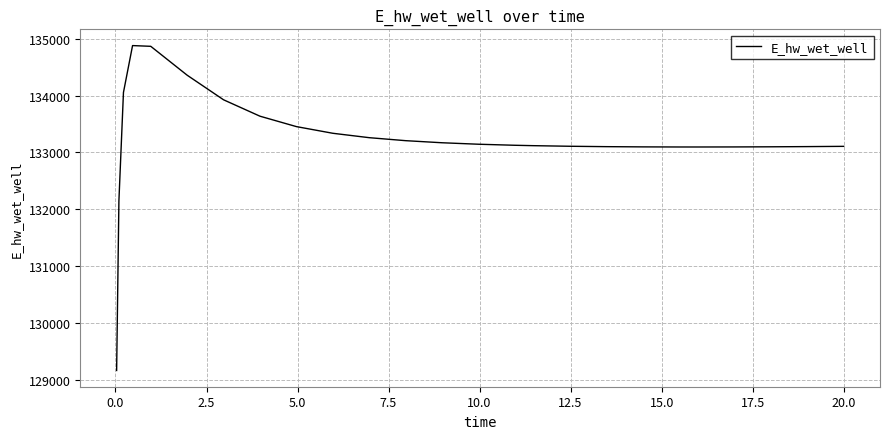

What is the maximum value shown in the chart?

134879.6